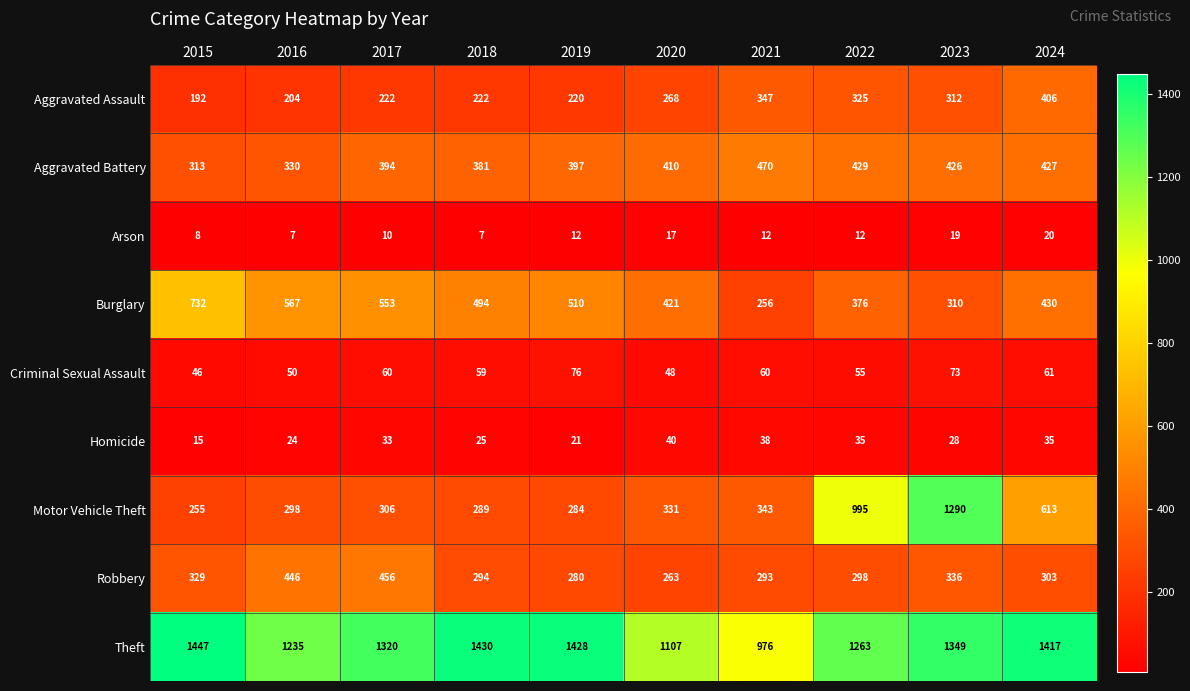

At which category does the chart reach its peak across all series?

2015